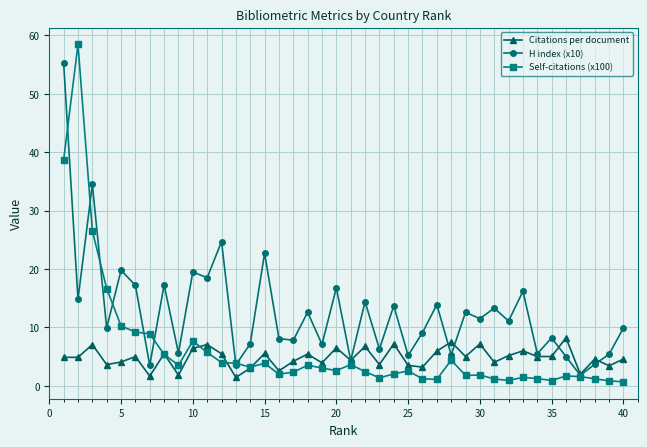

Which series has the largest total across all categories?

H index (x10)